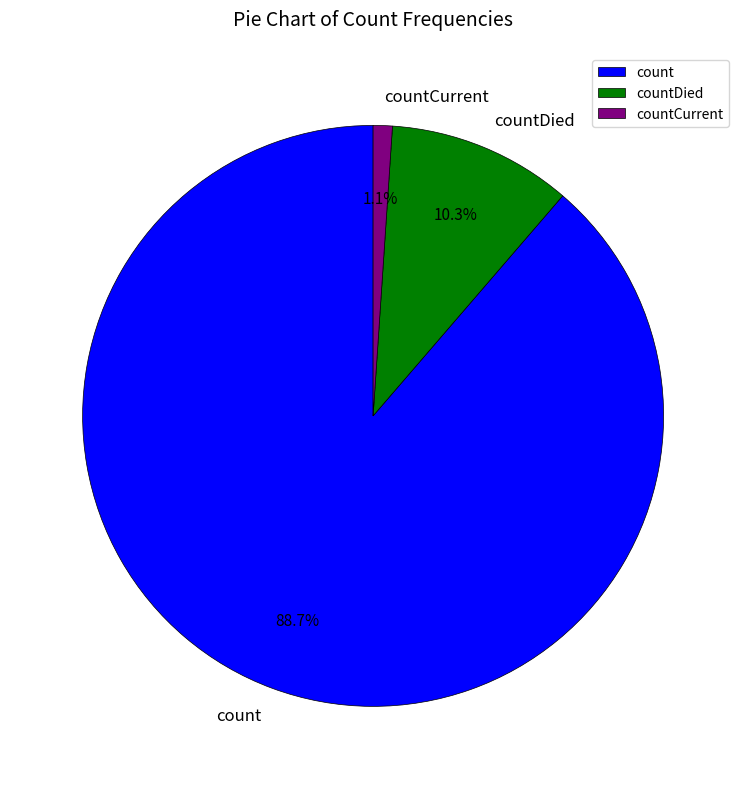

Is count the majority of the pie?

Yes